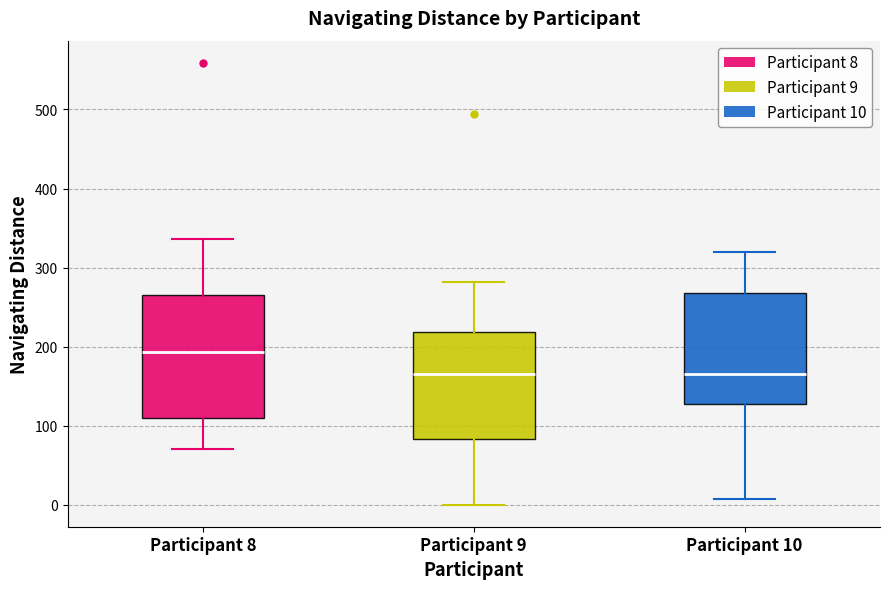

Where is the lower edge of the box for Participant 9 on the y-axis? The values are not printed on the chart, so give them approximately, as read against the axis.

80